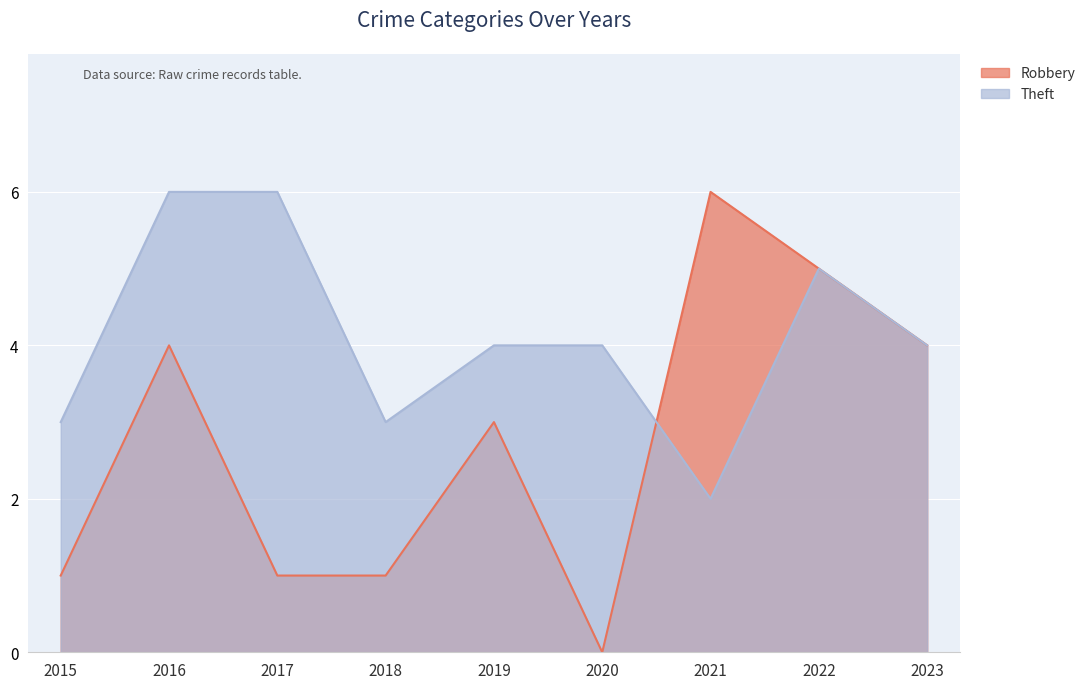

Between 2020 and 2023, which series saw the biggest shift?

Robbery